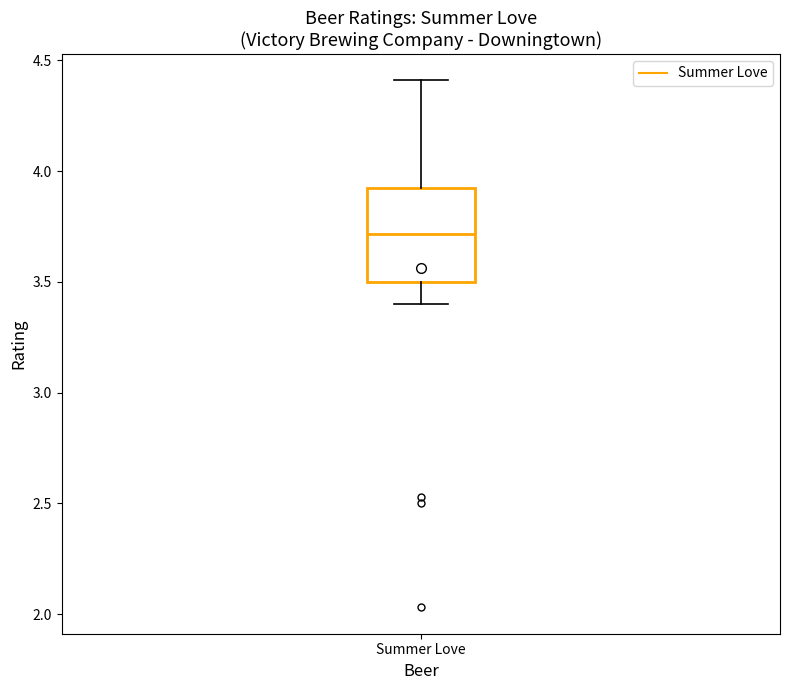

Transcribe this box plot: give where the median line is, the range the box spans, and where the two whiskers end, as read against the y-axis. The values are not printed on the chart, so give them approximately, as read against the axis.

median 3.70, box 3.50 to 3.95, whiskers 3.40 to 4.40